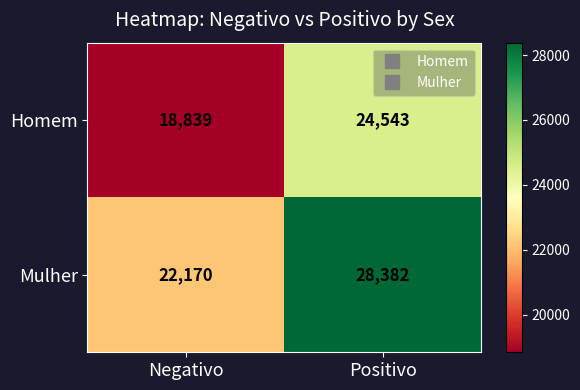

Read the Homem value at Negativo, to the nearest 100.

18800